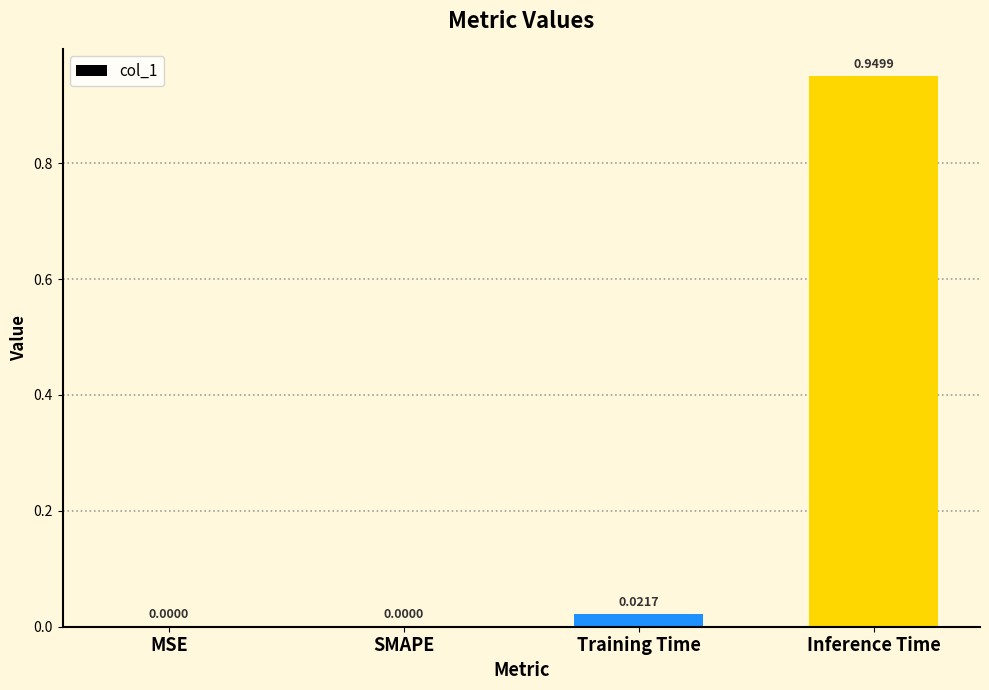

Which has a higher value, Inference Time or MSE?

Inference Time